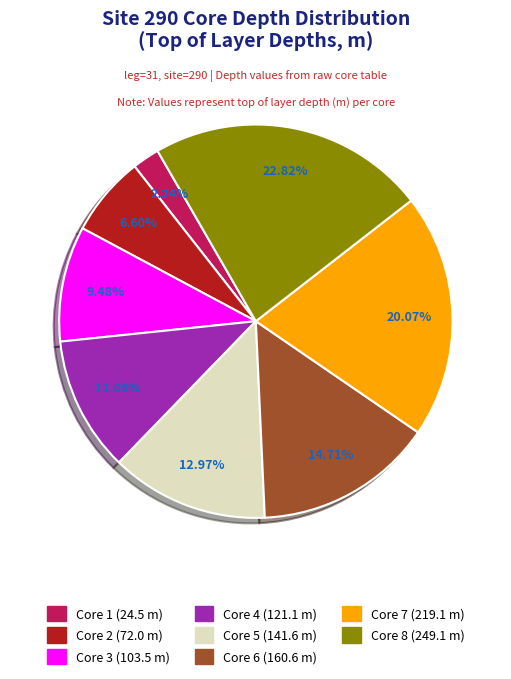

How many segments does this pie chart have?

8